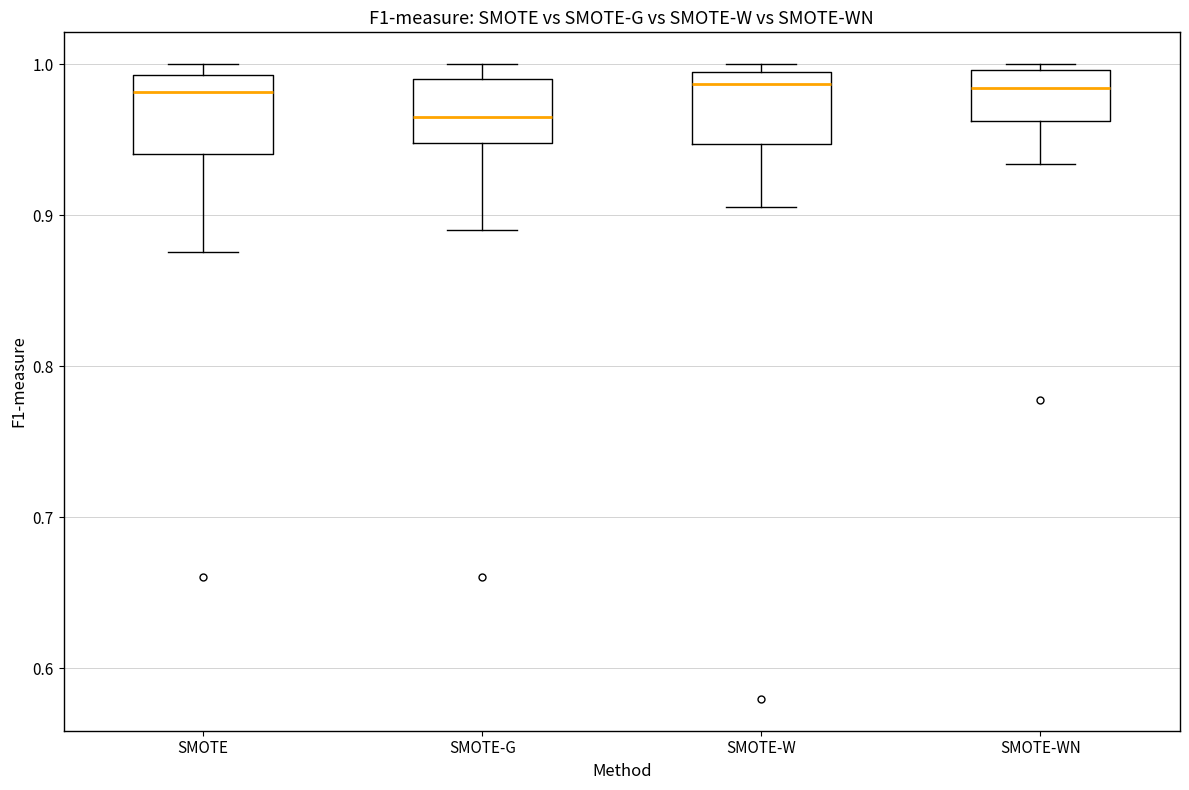

Reading left to right, read every box against the y-axis: the position of its median line, the range the box covers, and the ends of its whiskers. The values are not printed on the chart, so give them approximately, as read against the axis.

SMOTE: median 0.98, box 0.94 to 0.99, whiskers 0.88 to 1.00
SMOTE-G: median 0.97, box 0.95 to 0.99, whiskers 0.89 to 1.00
SMOTE-W: median 0.99 (just below the box's upper edge), box 0.95 to 0.99, whiskers 0.91 to 1.00
SMOTE-WN: median 0.98, box 0.96 to 1.00, whiskers 0.93 to 1.00 (just above the box's upper edge)